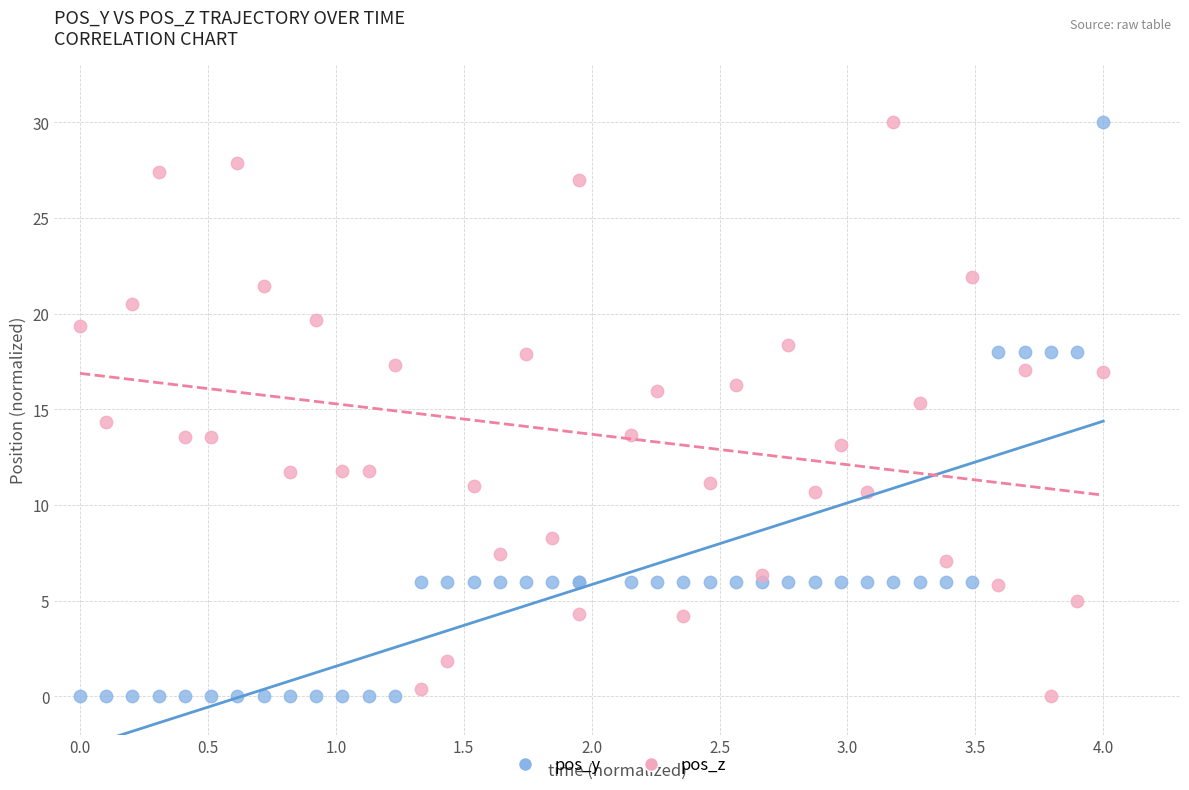

What is the X range (max minus min) for the scatter plot?

4.0